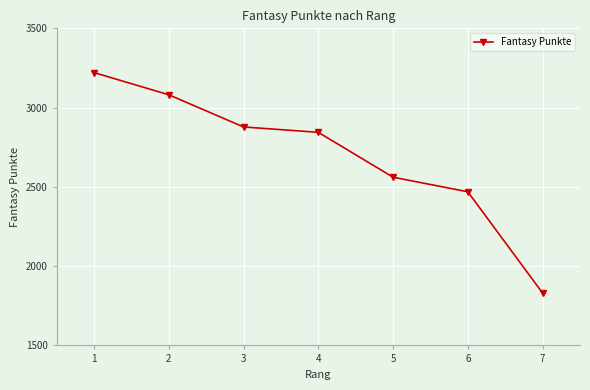

True or false: the data has more than 1 interior local peaks.

False